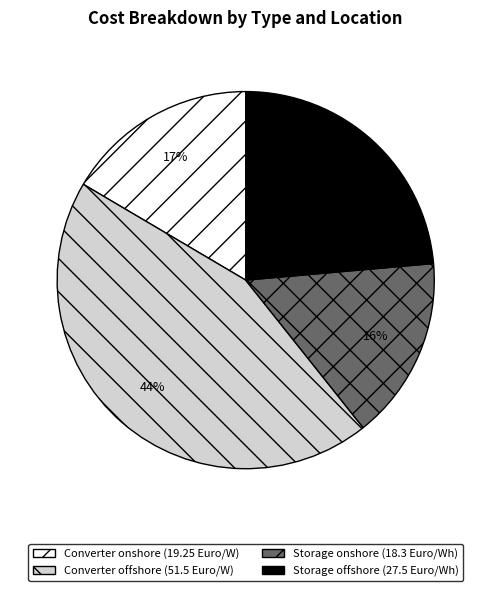

How many segments does this pie chart have?

4